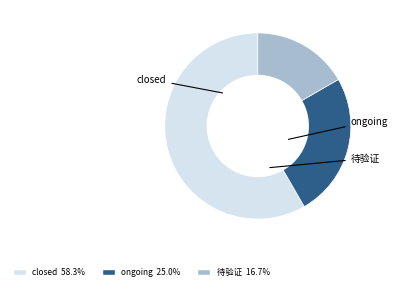

Is there any slice that represents more than half of the pie?

Yes